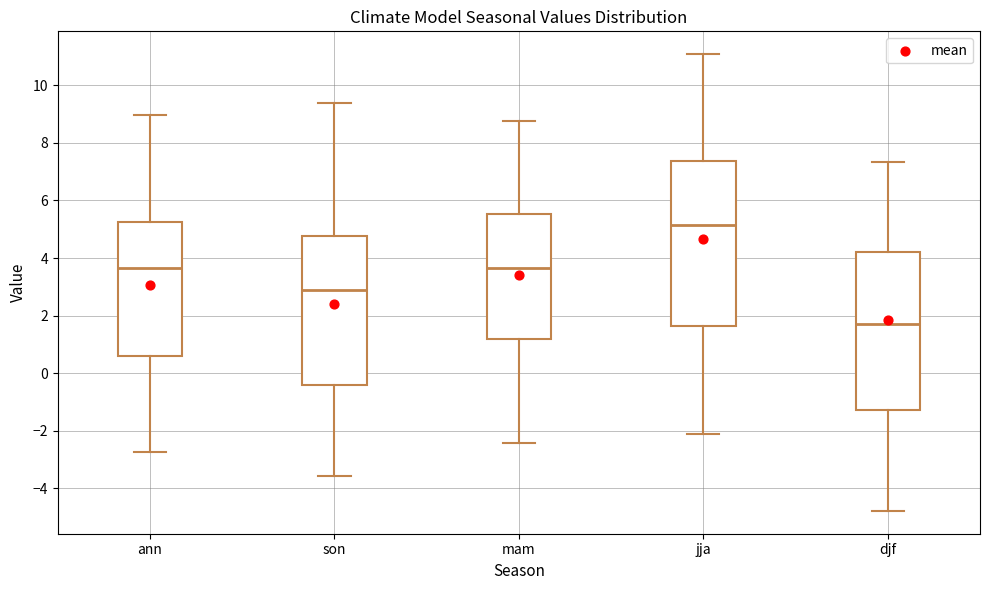

Where does the median line of the box for djf sit on the y-axis? The values are not printed on the chart, so give them approximately, as read against the axis.

1.8